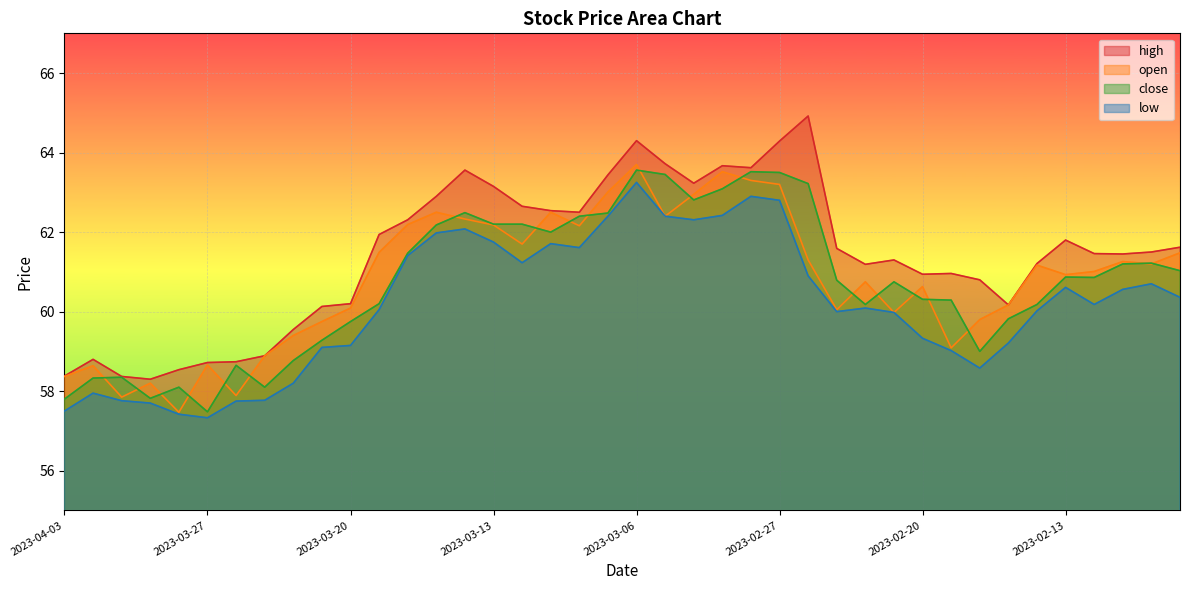

What is the average value of the high series?

61.4